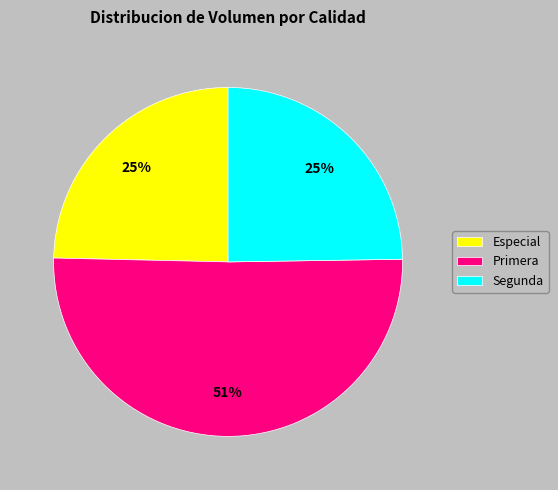

Combined, do Primera and Segunda account for over 50%?

Yes